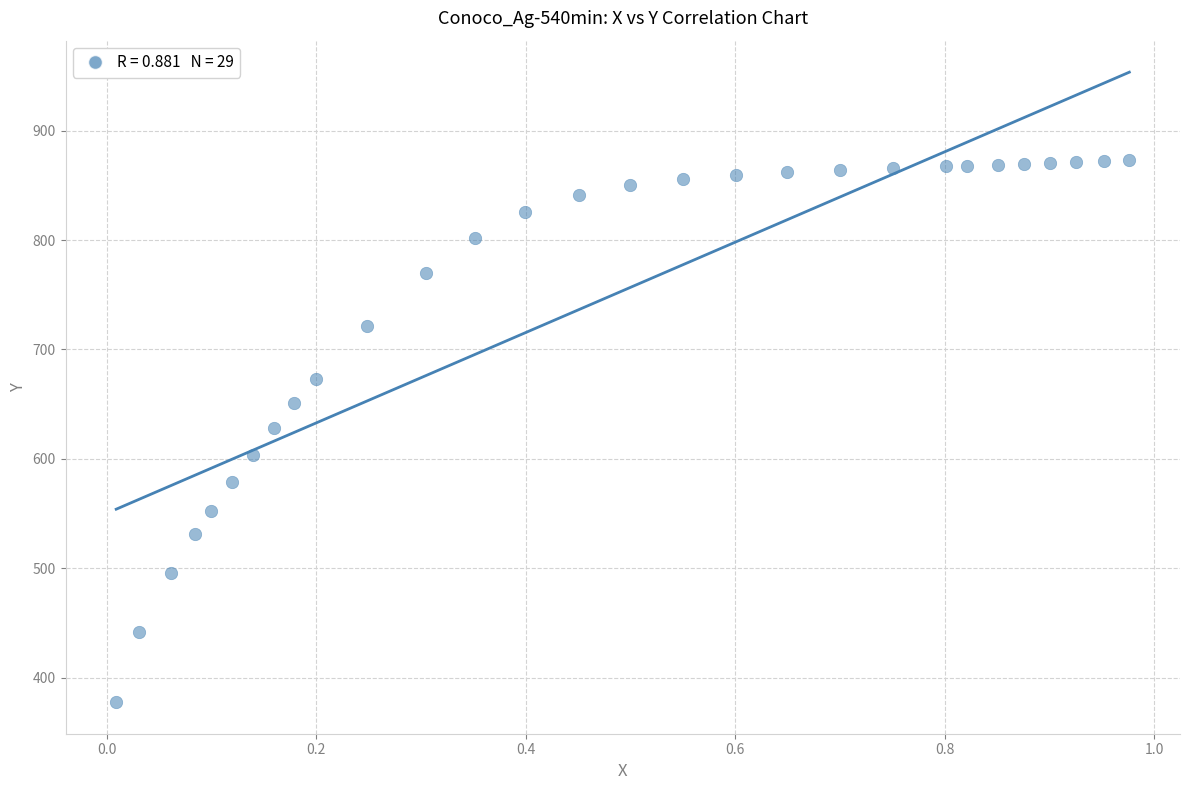

What is the range of X values (max minus min)?

1.0